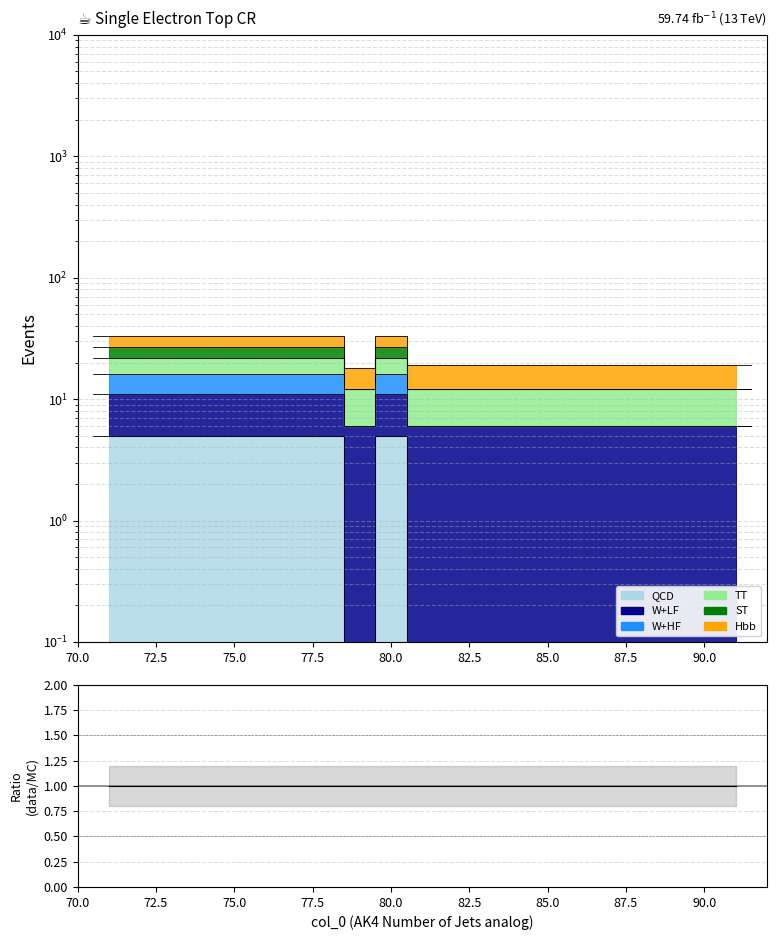

Does the chart display data point markers on the line(s)?

No